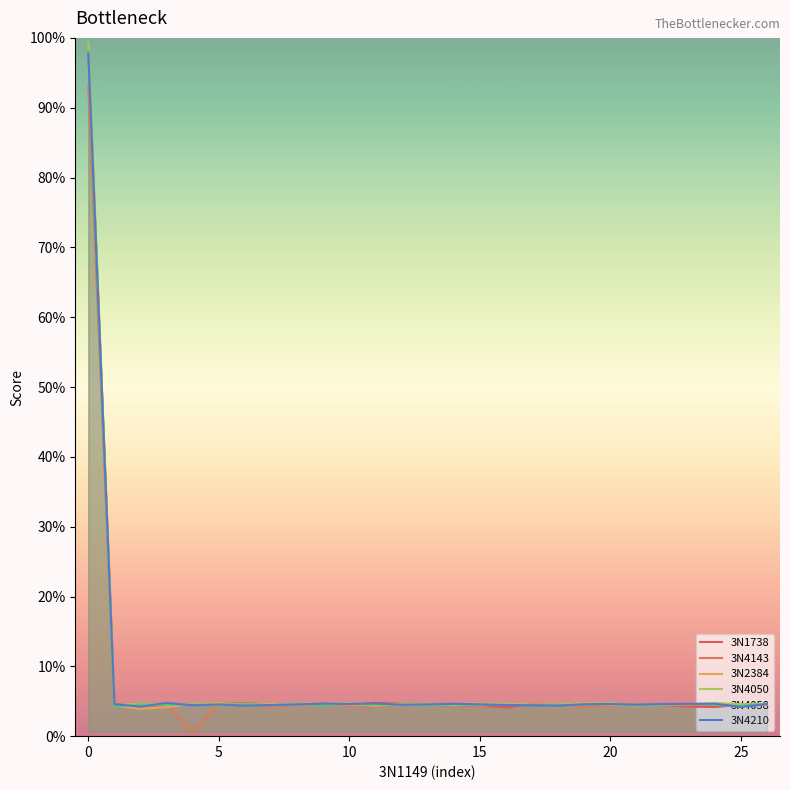

Does the chart display data point markers on the line(s)?

No